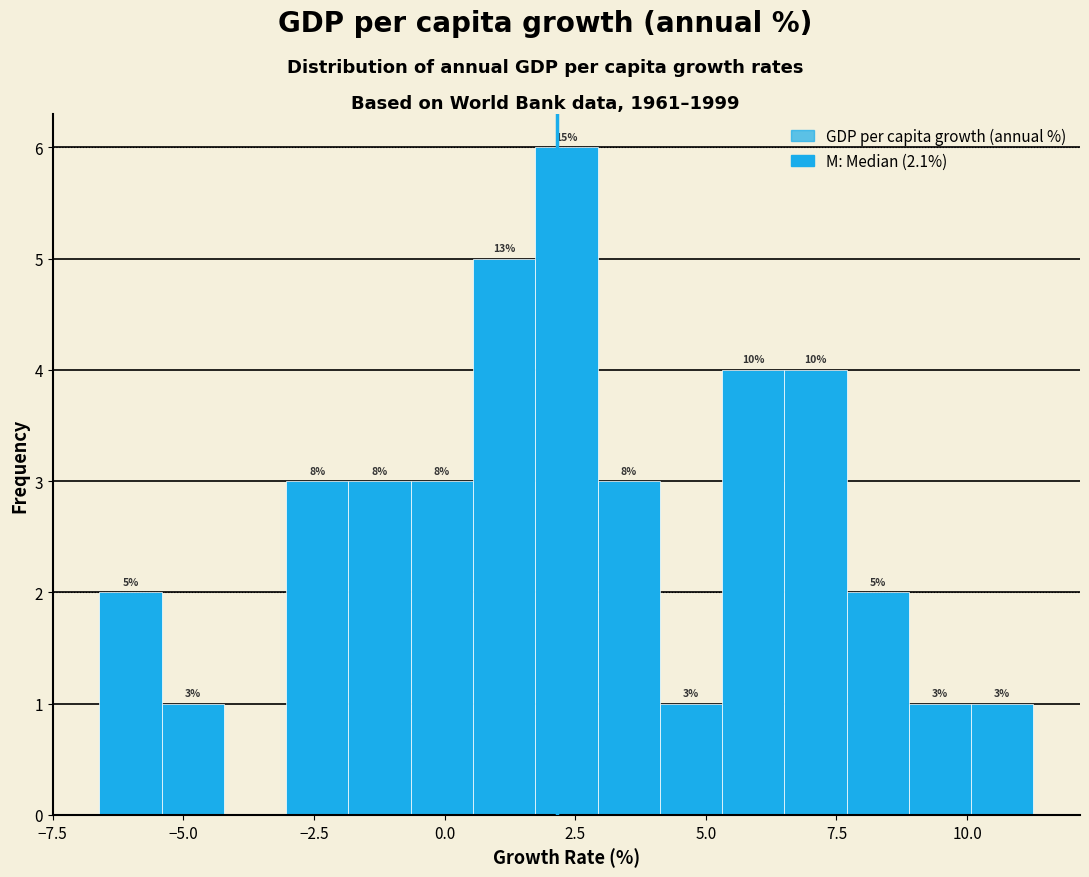

Around what value on the x-axis is the tallest bar? Give the approximate position of its centre, as read against the axis.

2.5